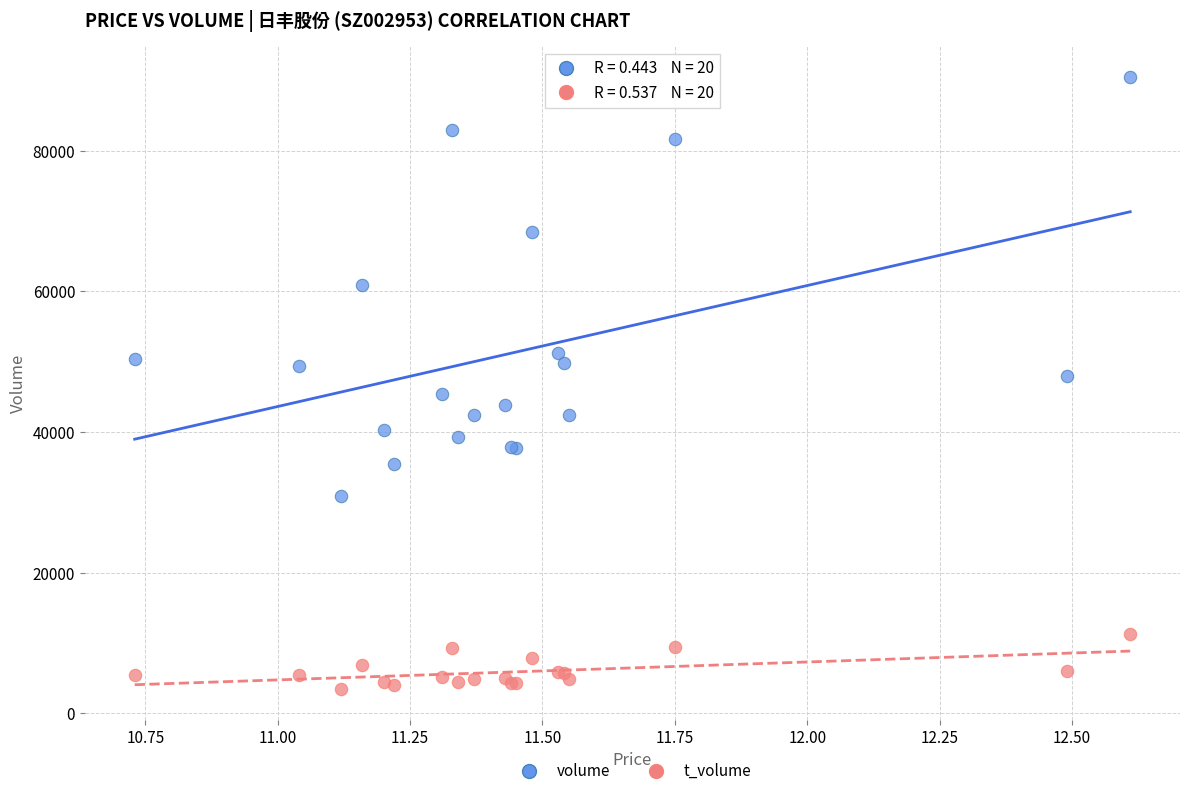

Which series reaches the minimum Y coordinate?

t_volume